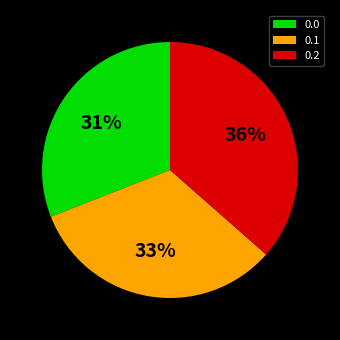

Does 0.2 represent more than half of the total?

No